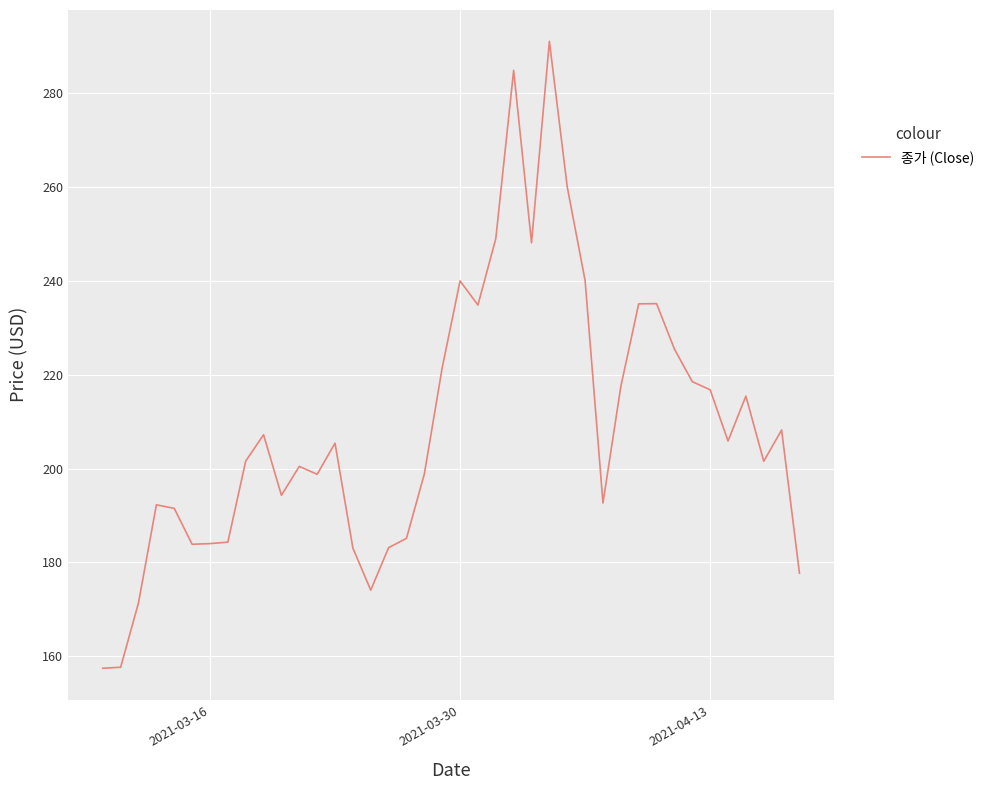

What is the difference between the maximum and minimum values?

133.6